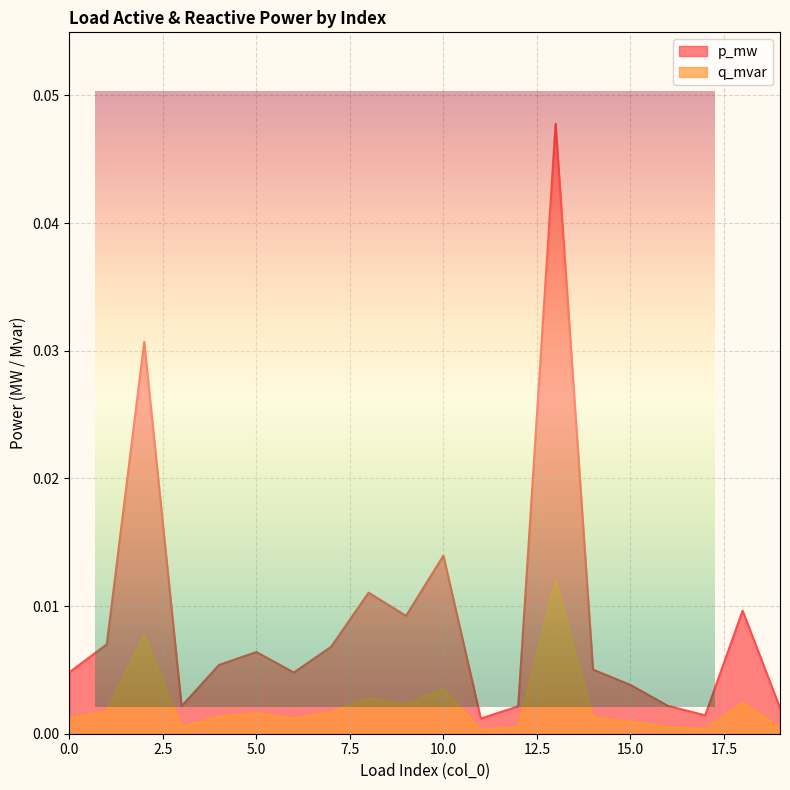

The value of p_mw at 4 is 0.0. True or false?

True